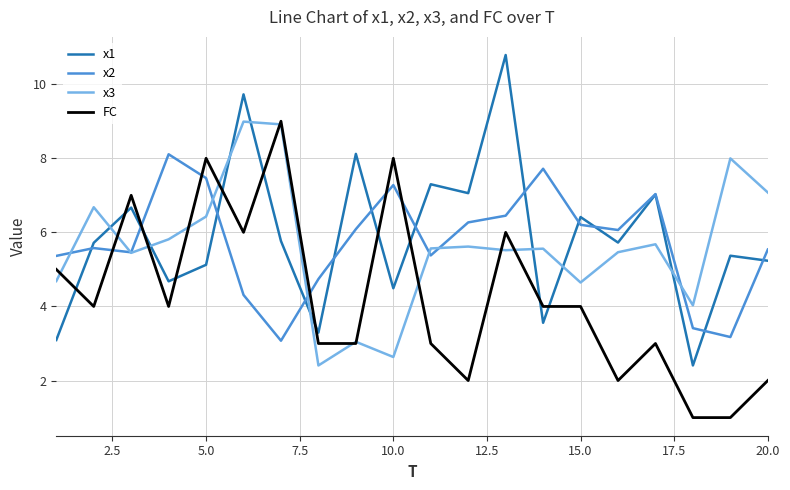

What is the minimum value shown in the chart?

1.0